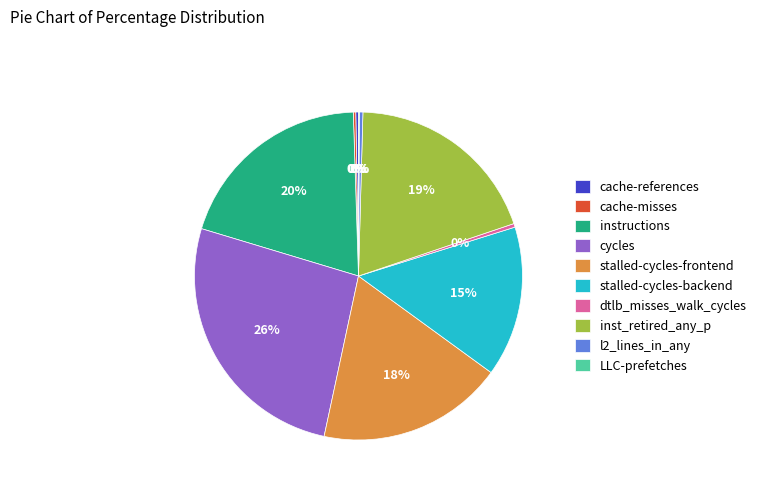

True or false: l2_lines_in_any accounts for 11% of the total.

False